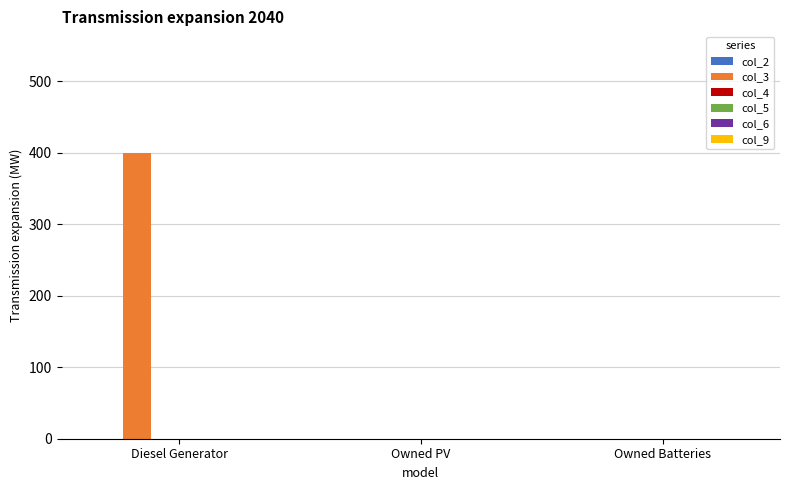

What is the maximum value shown in the chart?

400